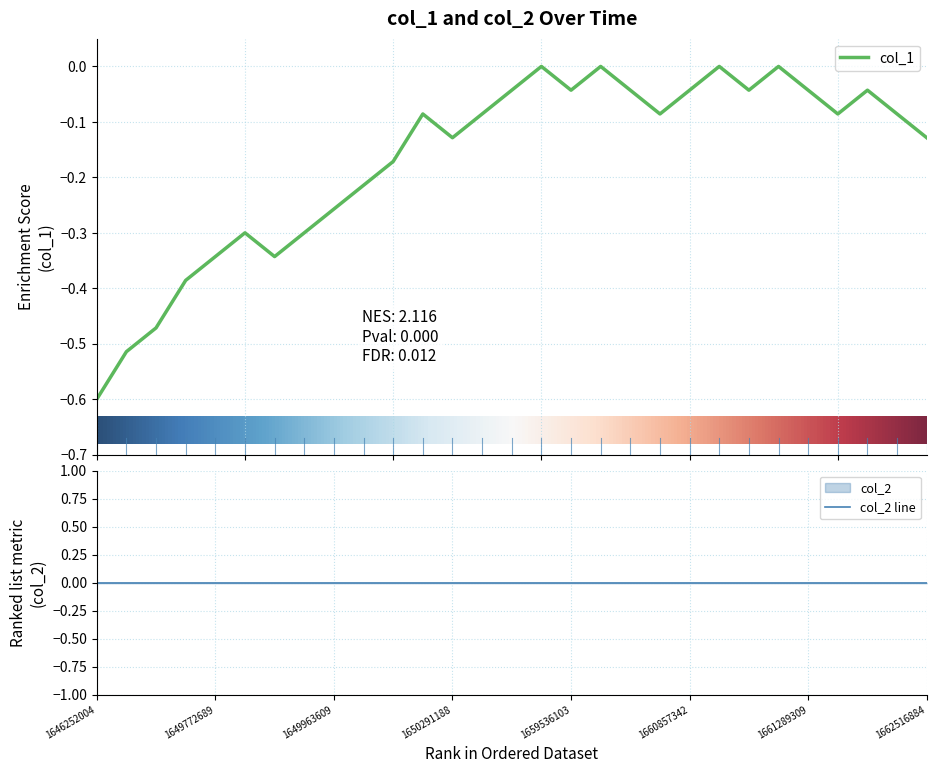

How many lines are shown in the chart?

1